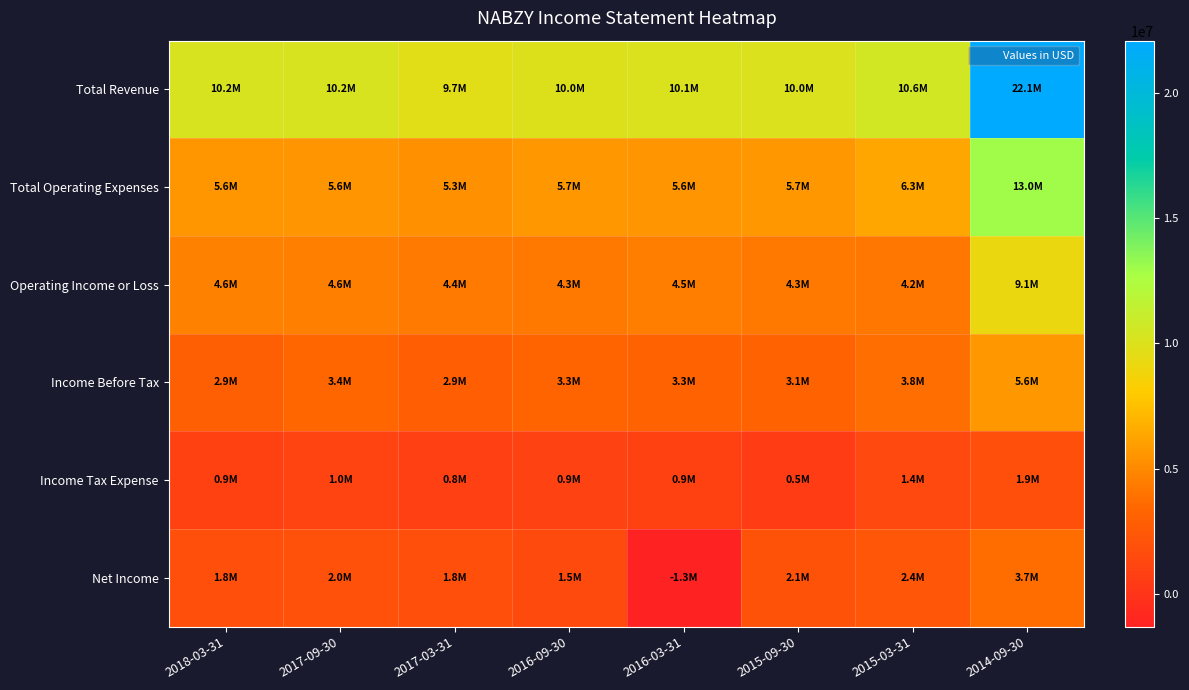

Rank the series at 2017-09-30 from lowest to highest value.

Income Tax Expense, Net Income, Income Before Tax, Operating Income or Loss, Total Operating Expenses, Total Revenue